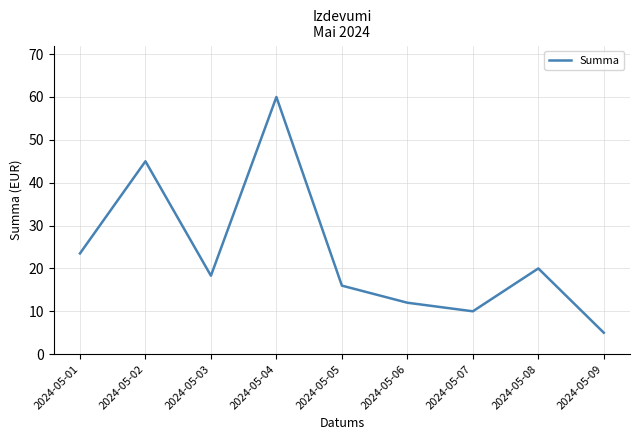

Which has a higher value, 2024-05-07 or 2024-05-09?

2024-05-07